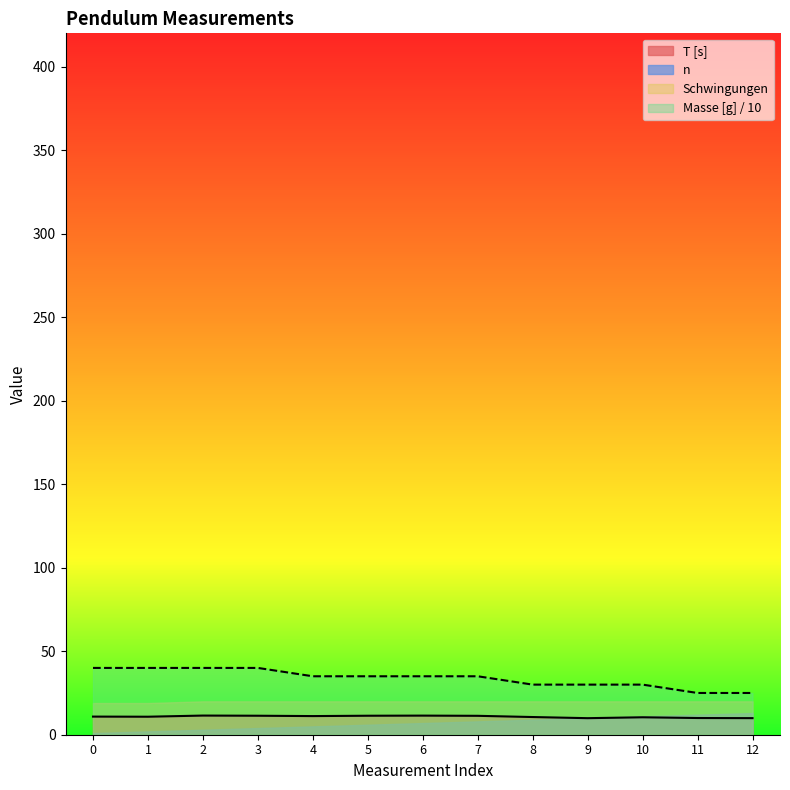

At which label does Masse [g] reach its minimum?

11